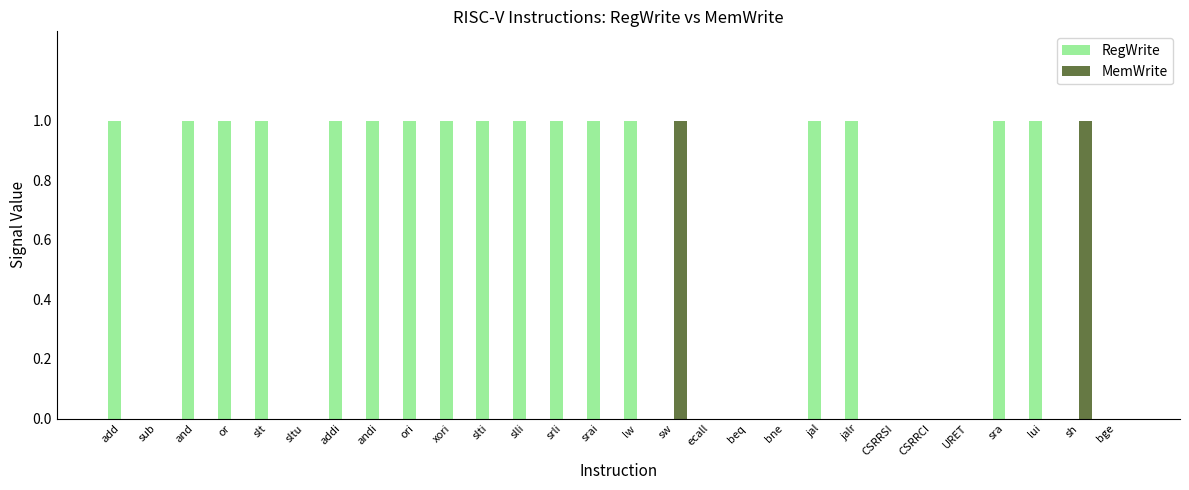

Count the MemWrite values in the range 0 to 1.

28